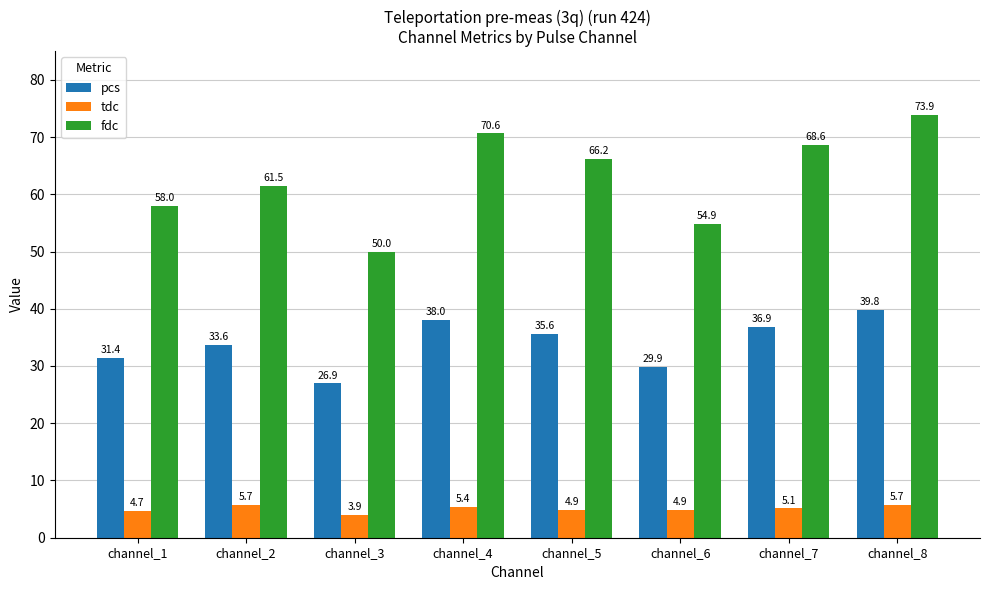

Rank the categories by fdc value from lowest to highest.

channel_3, channel_6, channel_1, channel_2, channel_5, channel_7, channel_4, channel_8